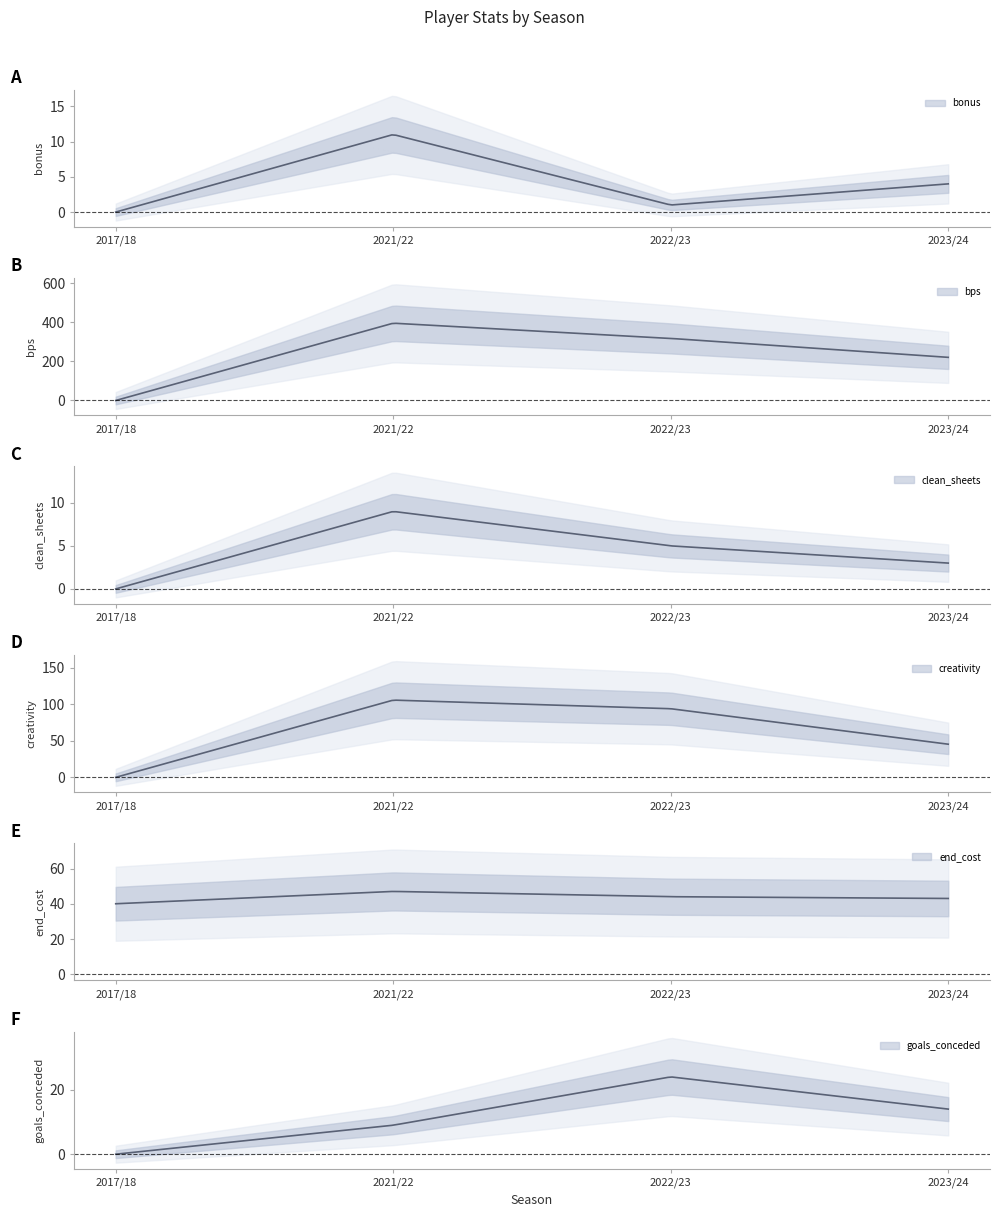

What is the label of the 1st point from the right?

2023/24